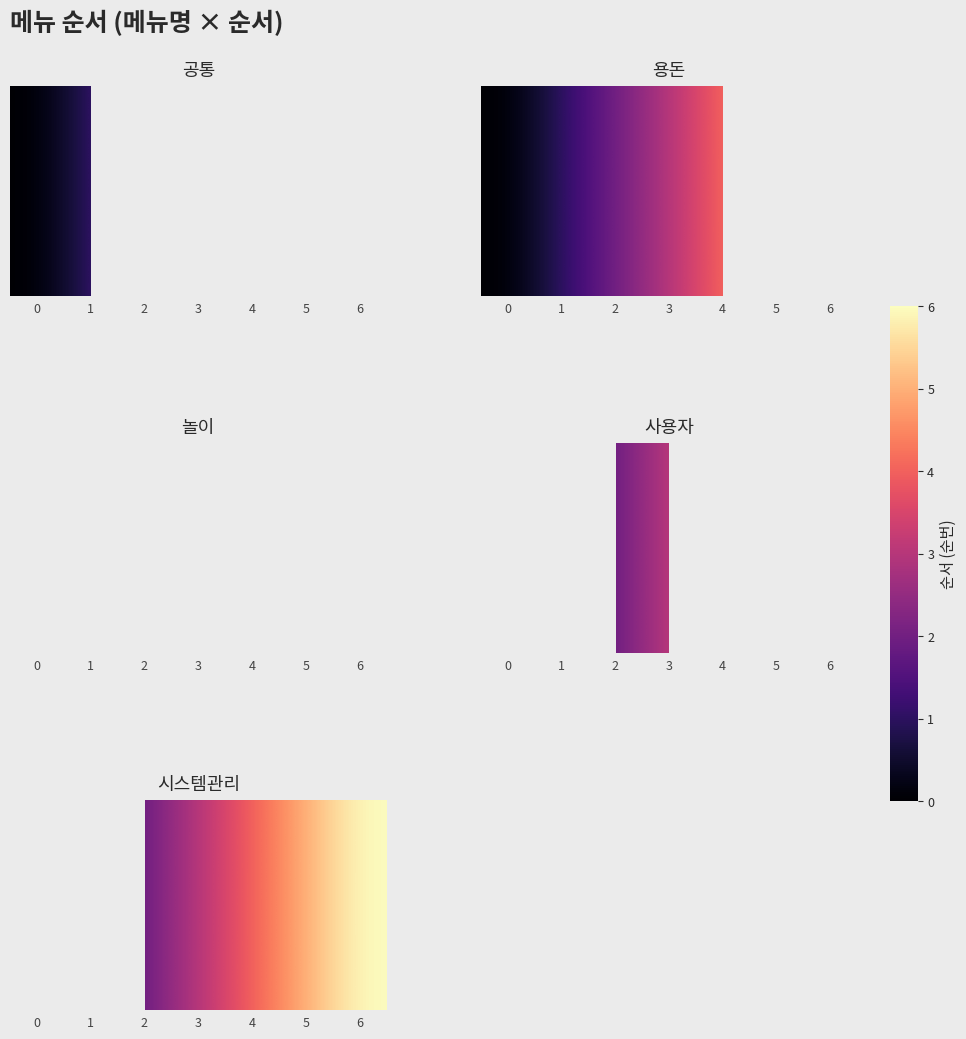

Rank the categories by value from highest to lowest.

6, 5, 4, 3, 2, 0, 1